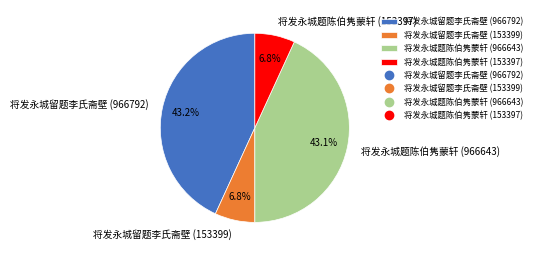

To the nearest percent, what is the difference between the 将发永城留题李氏斋壁 (966792) and 将发永城题陈伯隽蒙轩 (153397) slice percentages?

36%